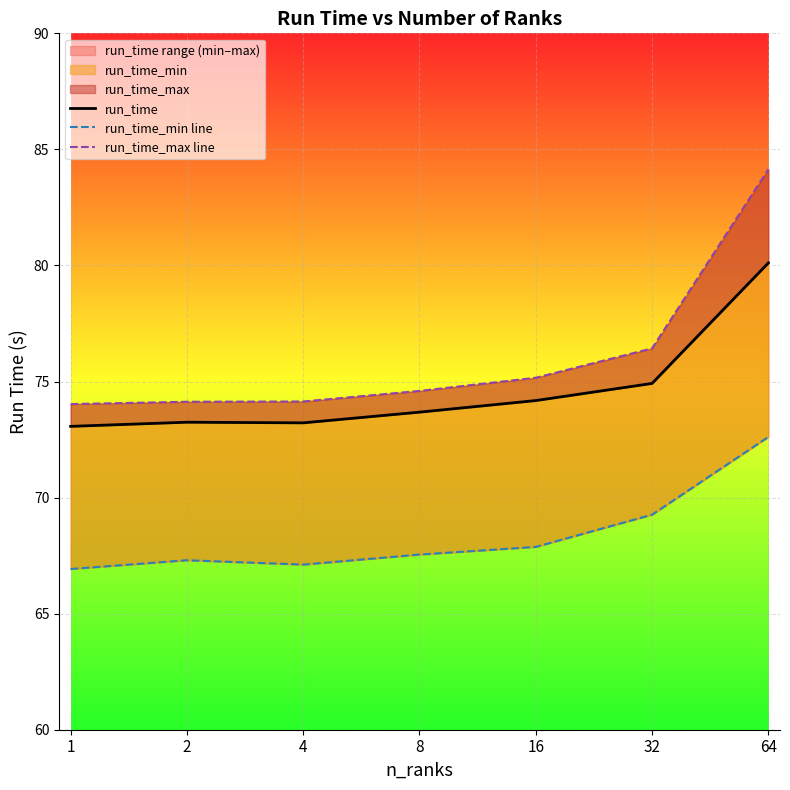

True or false: run_time and run_time_min line cross at least once.

False